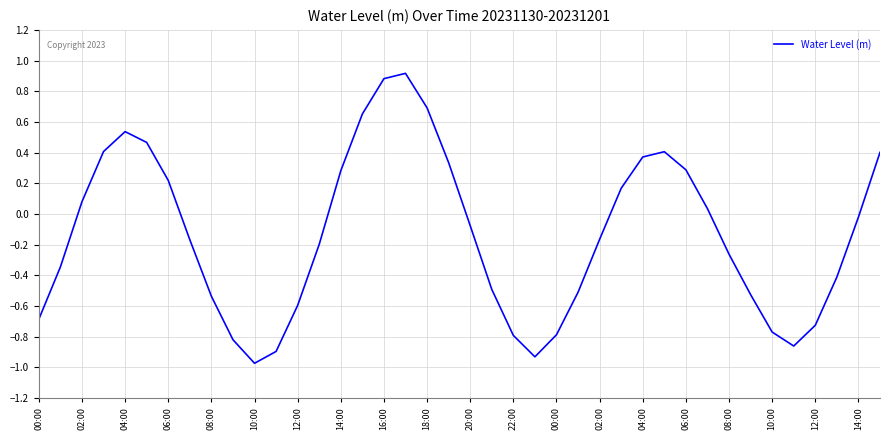

What is the difference between the maximum and minimum values?

1.9